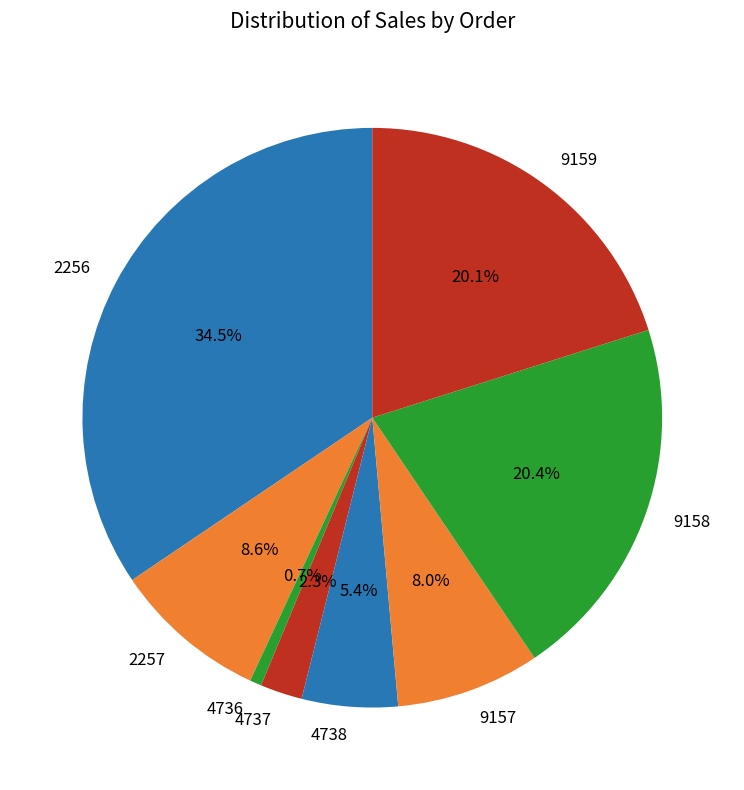

Do 4738 and 2257 together represent more than half of the pie?

No